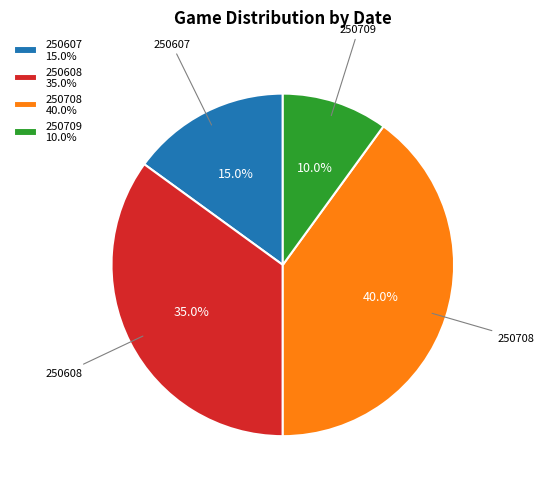

Is 250607 15.0% the majority of the pie?

No